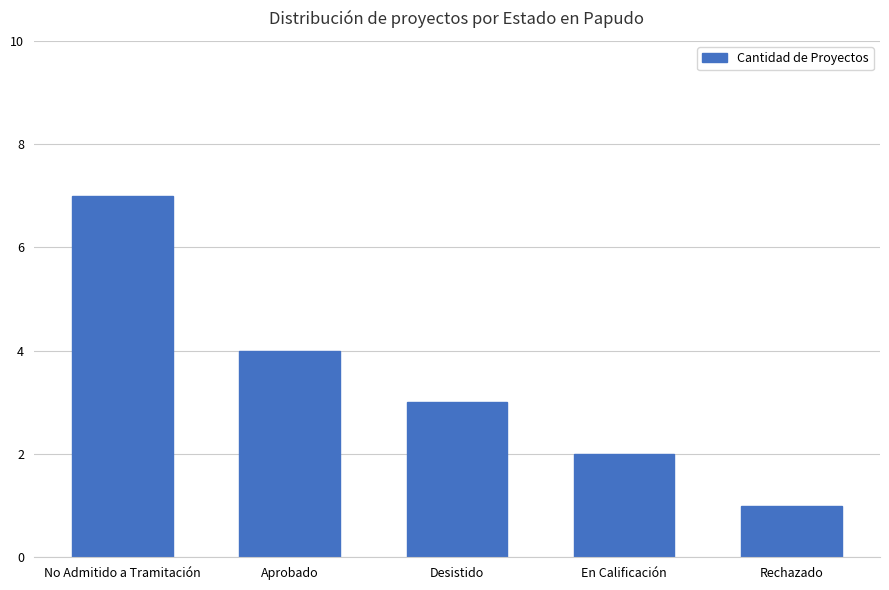

Rank the categories by value from lowest to highest.

Rechazado, En Calificación, Desistido, Aprobado, No Admitido a Tramitación